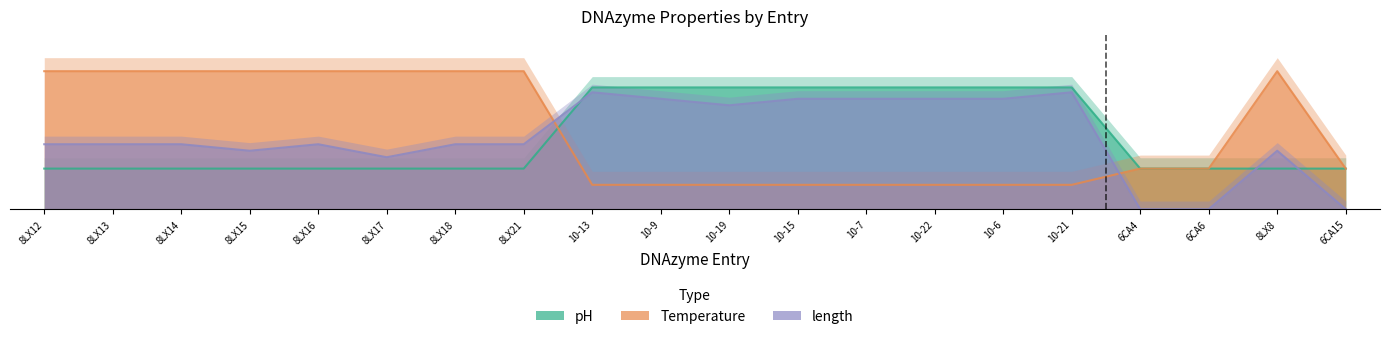

Which series has the largest total across all categories?

Temperature